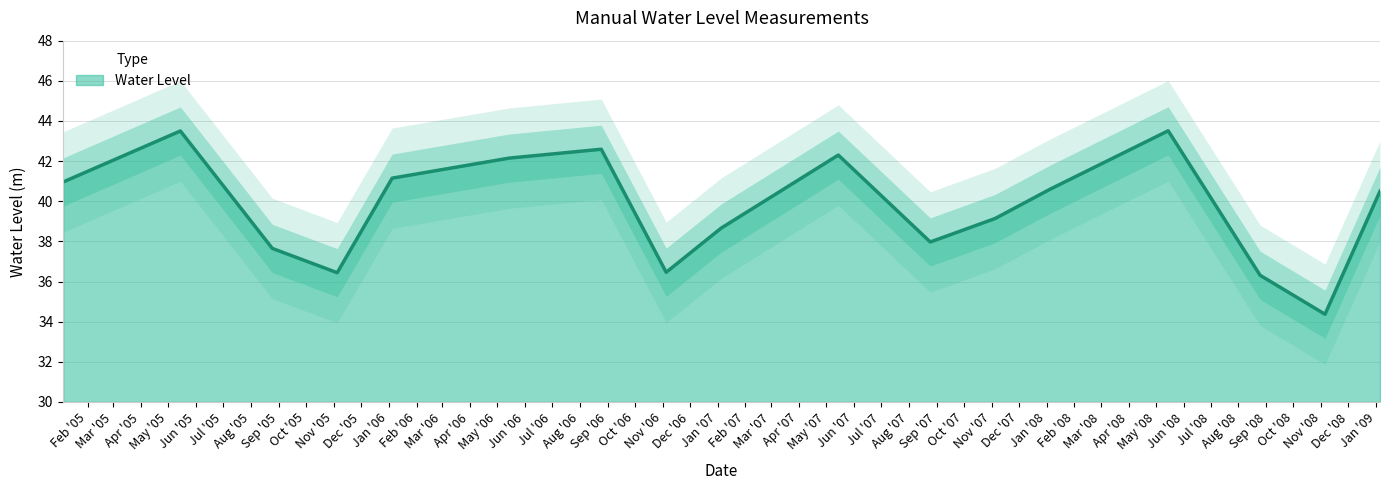

How many points are lower than both their immediate neighbors (excluding endpoints)?

4